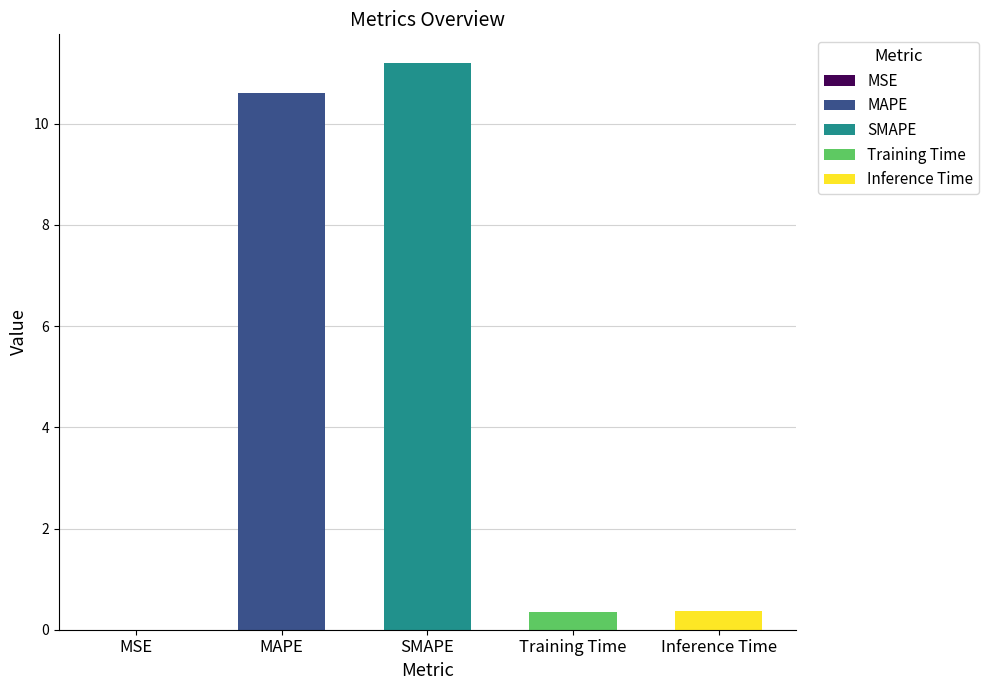

What position from the left is Inference Time?

5